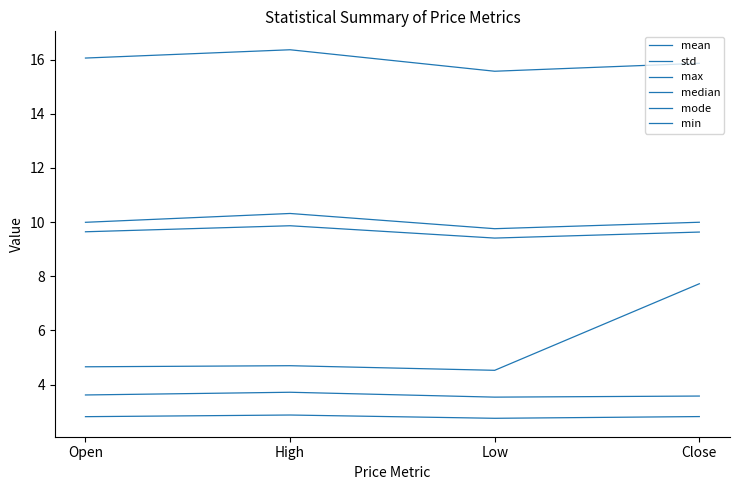

Does the chart display data point markers on the line(s)?

No